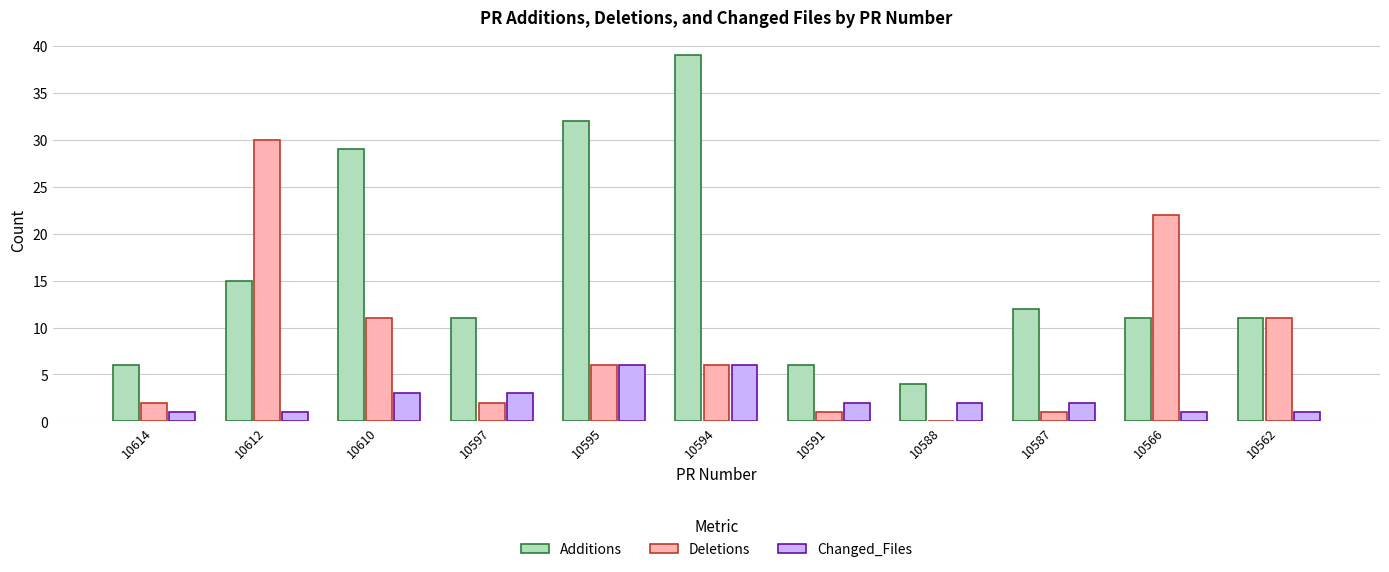

What is the greatest value displayed?

39